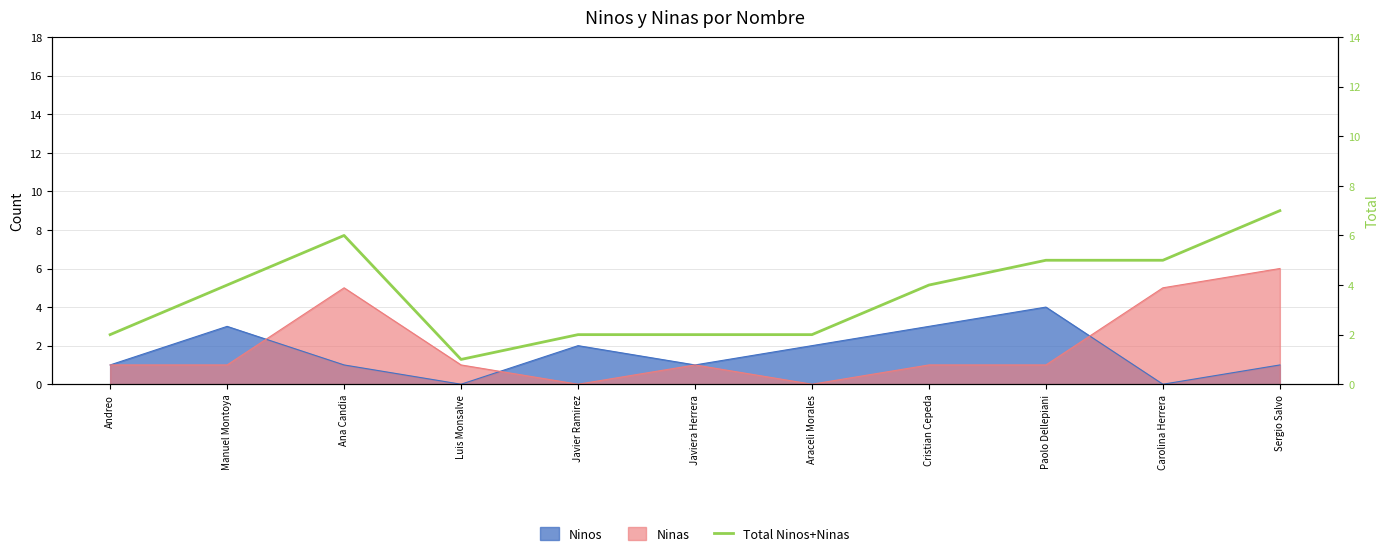

Reading right to left, transcribe all the data shown in this chart.

7	5	5	4	2	2	2	1	6	4	2